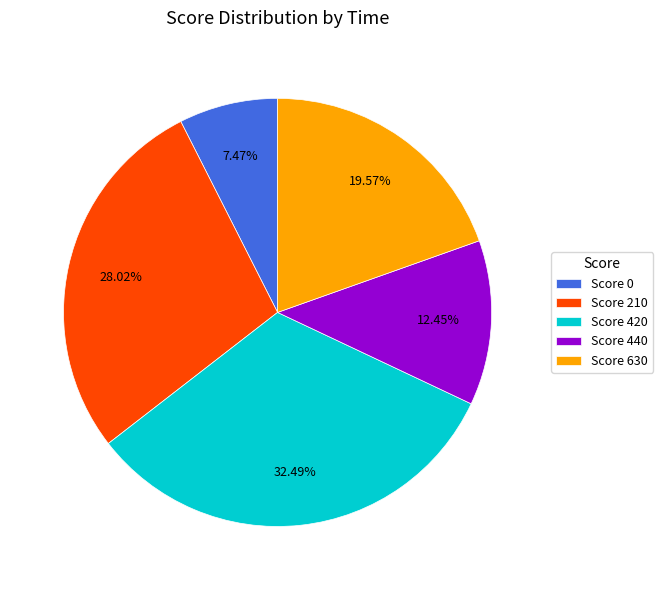

Is Score 0 the majority of the pie?

No